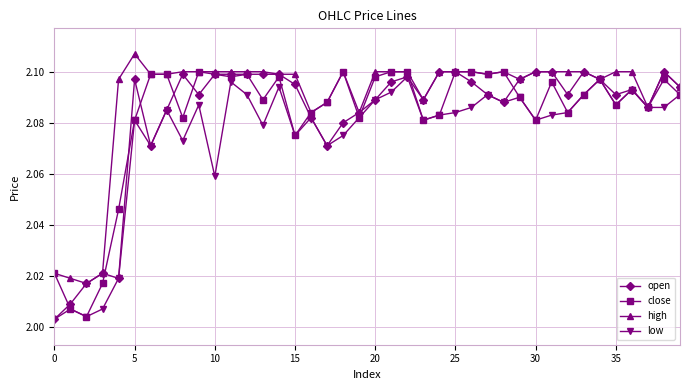

Is this an area chart (filled region under the line)?

No